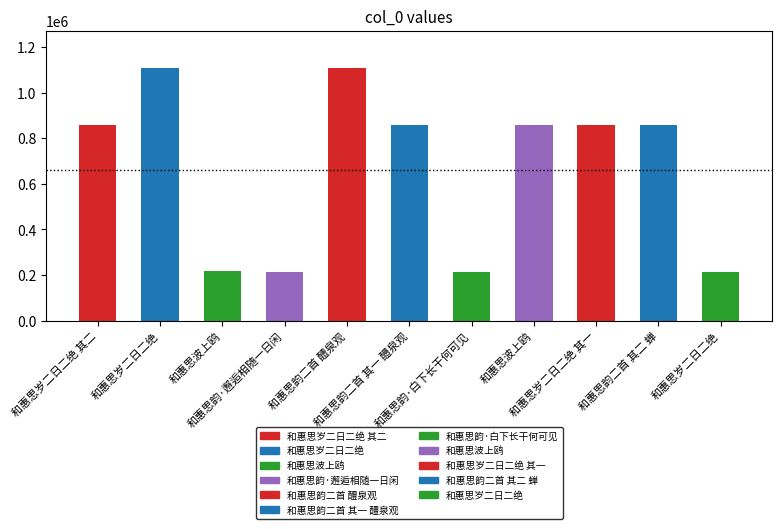

Rank the categories by value from lowest to highest.

和惠思韵·邂逅相随一日闲, 和惠思韵·白下长干何可见, 和惠思岁二日二绝, 和惠思波上鸥, 和惠思岁二日二绝 其二, 和惠思岁二日二绝 其一, 和惠思波上鸥, 和惠思韵二首 其一 醴泉观, 和惠思韵二首 其二 蝉, 和惠思韵二首 醴泉观, 和惠思岁二日二绝